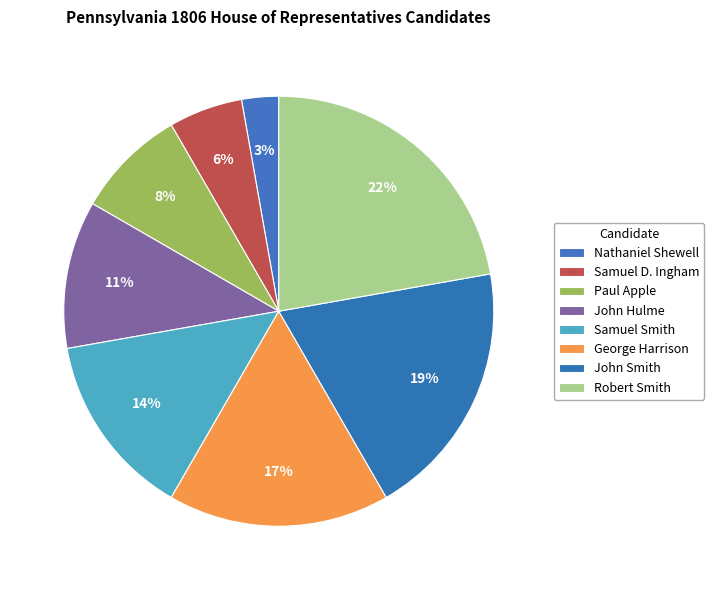

Does any single category account for the majority?

No